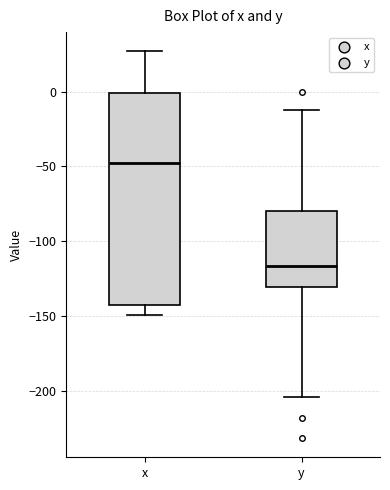

Reading left to right, read every box against the y-axis: the position of its median line, the range the box covers, and the ends of its whiskers. The values are not printed on the chart, so give them approximately, as read against the axis.

x: median -50, box -140 to 0, whiskers -150 to 25
y: median -115, box -130 to -80, whiskers -205 to -10